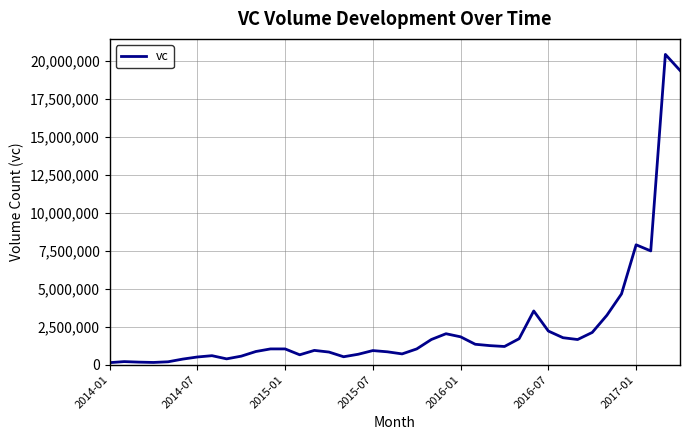

What is the greatest value displayed?

20441270